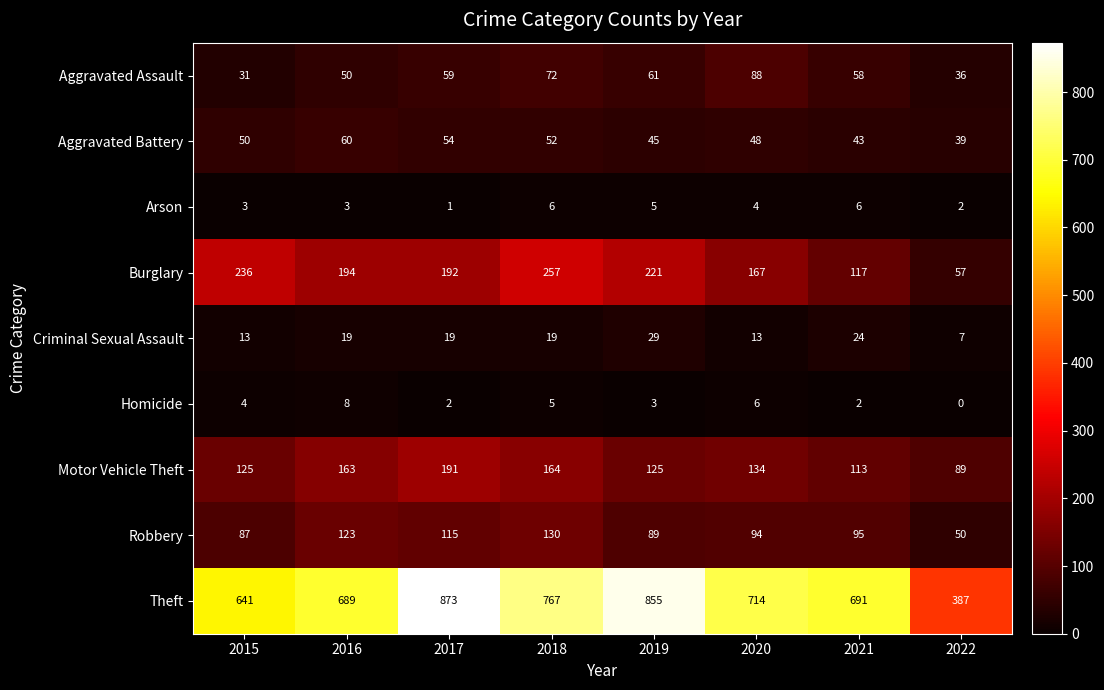

Which series has the largest total across all categories?

Theft